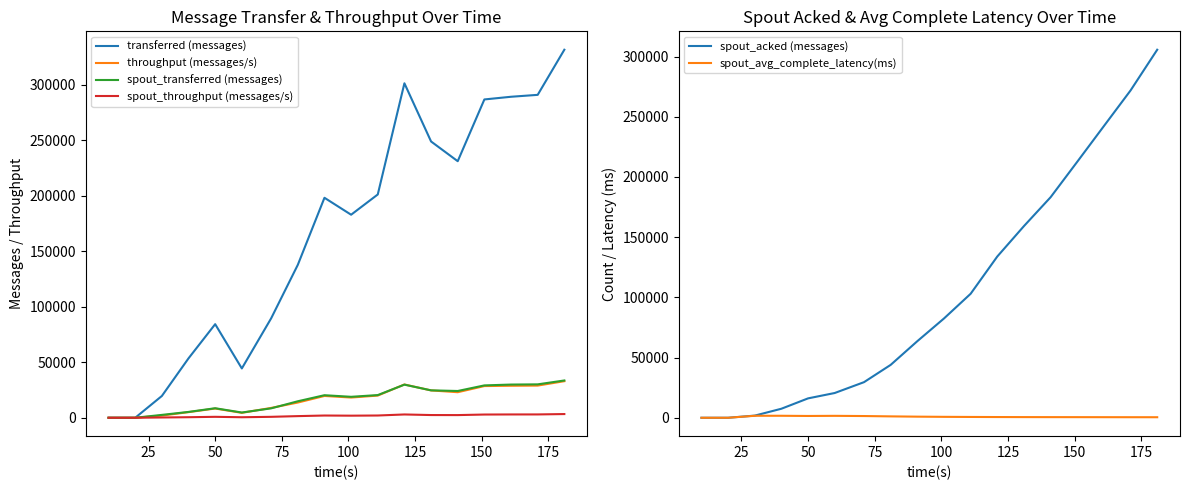

How many values in transferred (messages) are above zero?

16